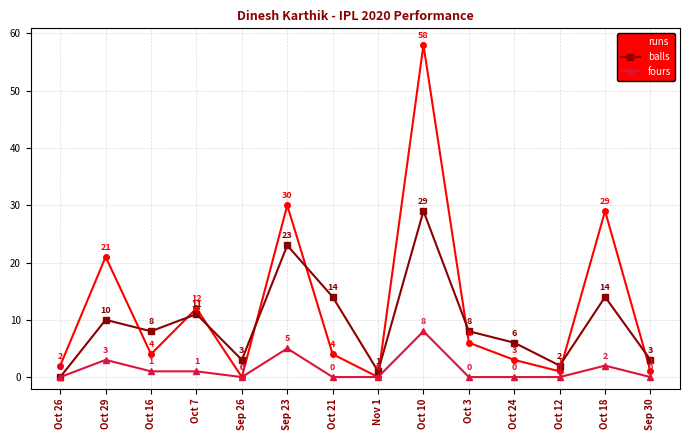

What is the label of the 8th point from the left?

Nov 1